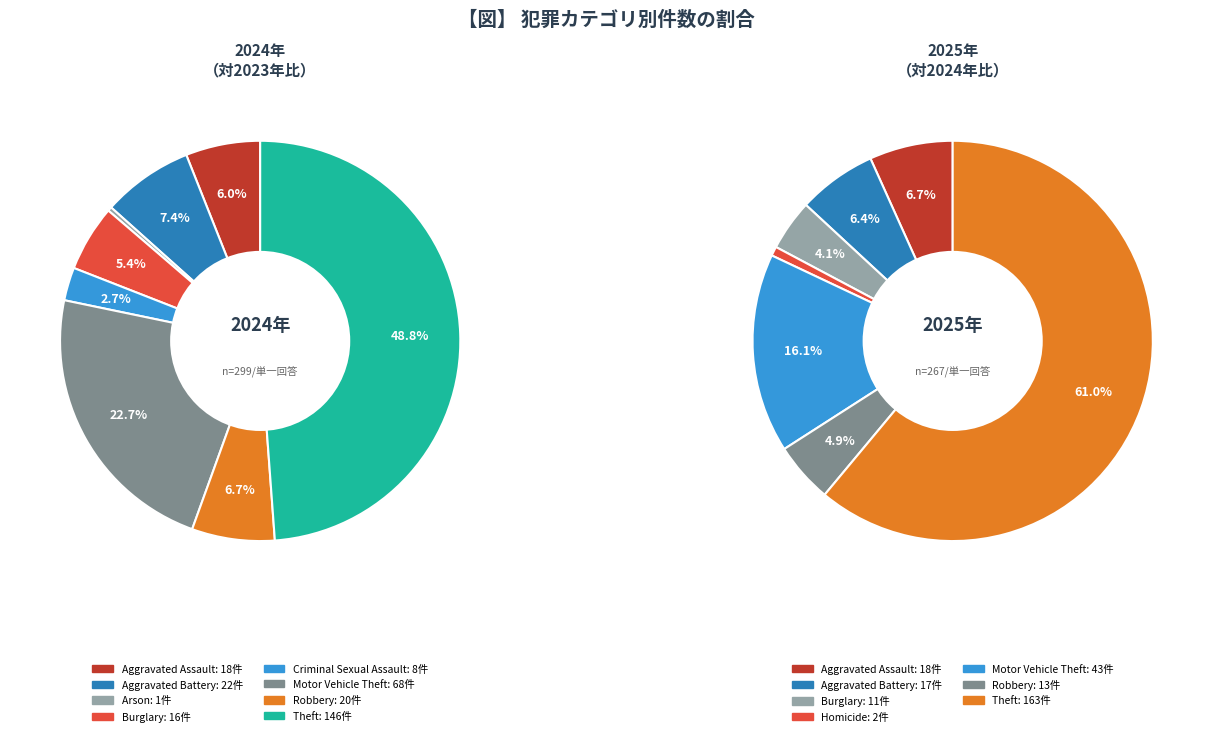

To the nearest percent, what is the difference between the largest and smallest slice percentages?

61%